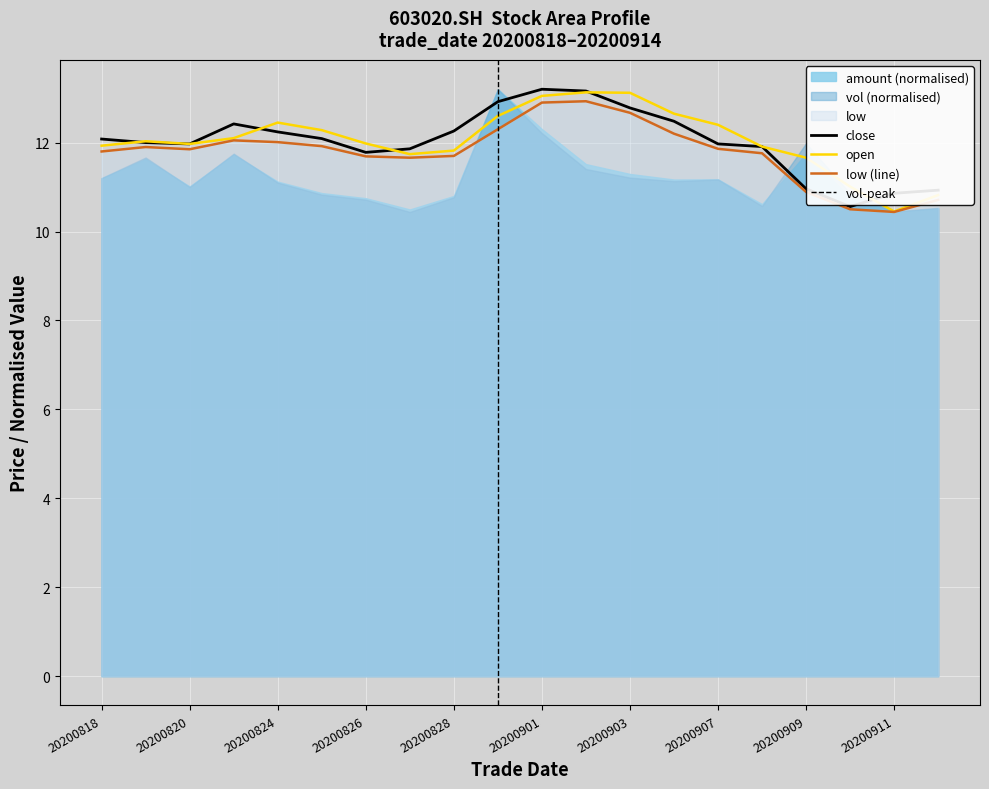

What is the spread (max minus min) of values at 20200901?

0.3